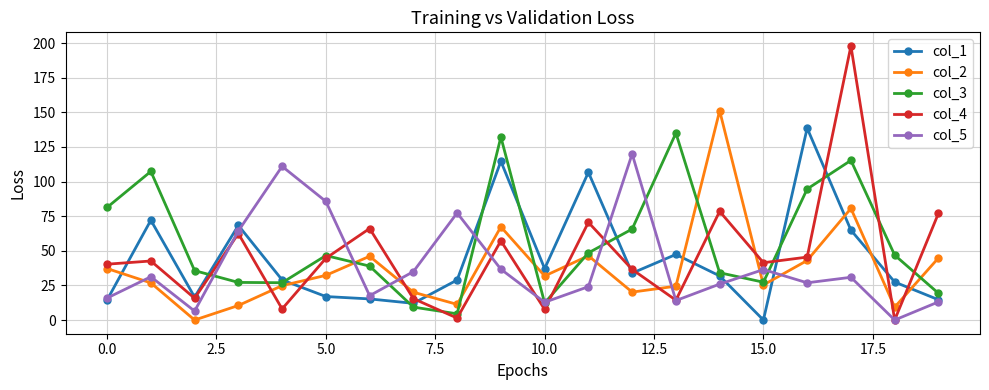

What is the average value of the col_3 series?

55.4